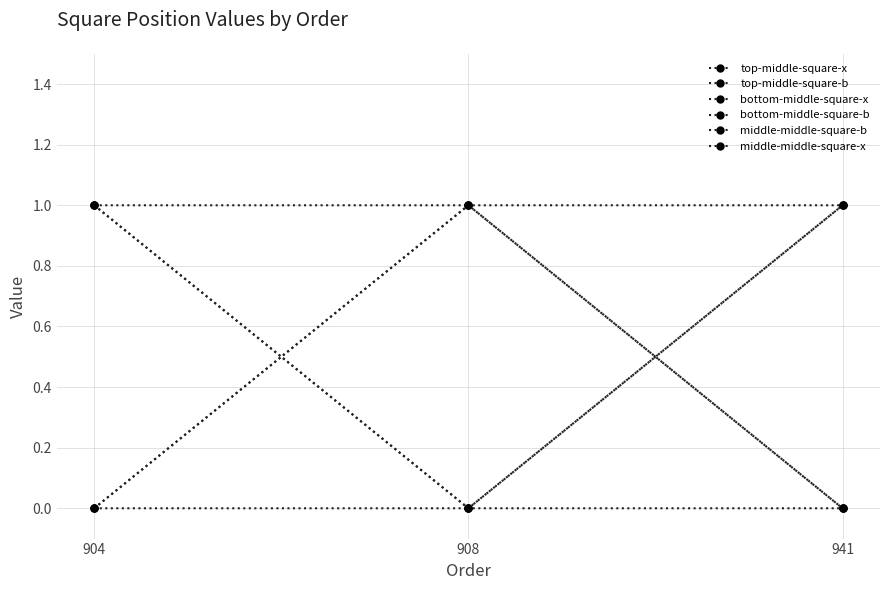

At which category is the sum across all series the highest?

904